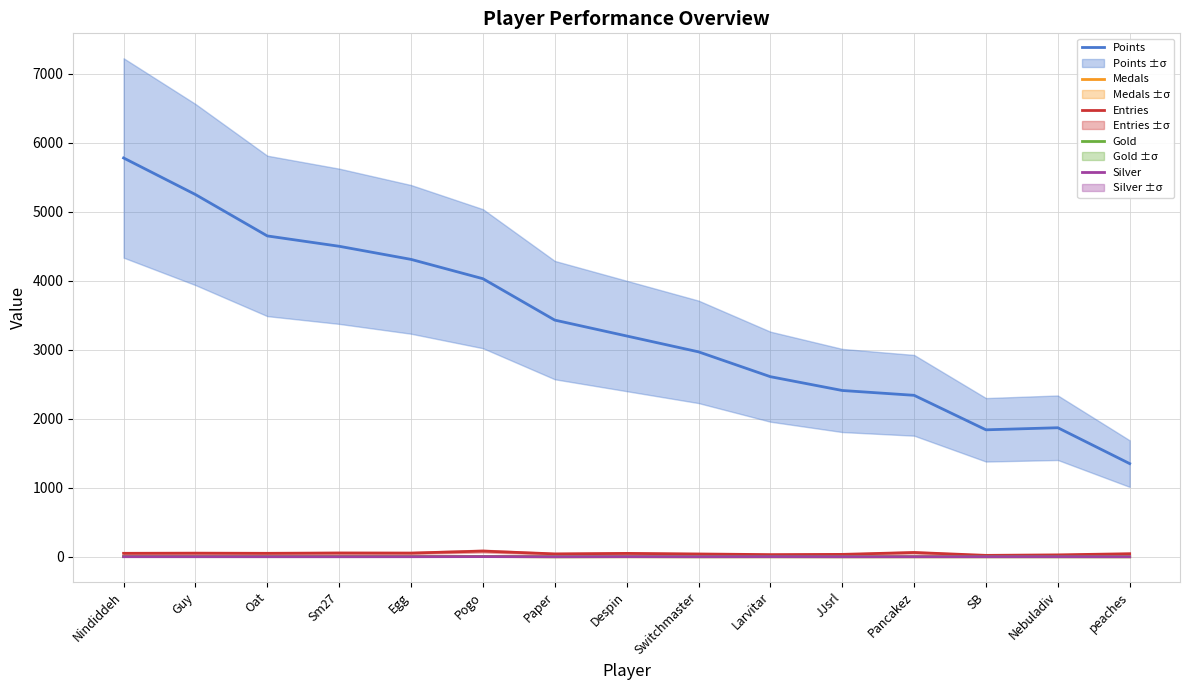

At which label does Entries first exceed 48?

Nindiddeh